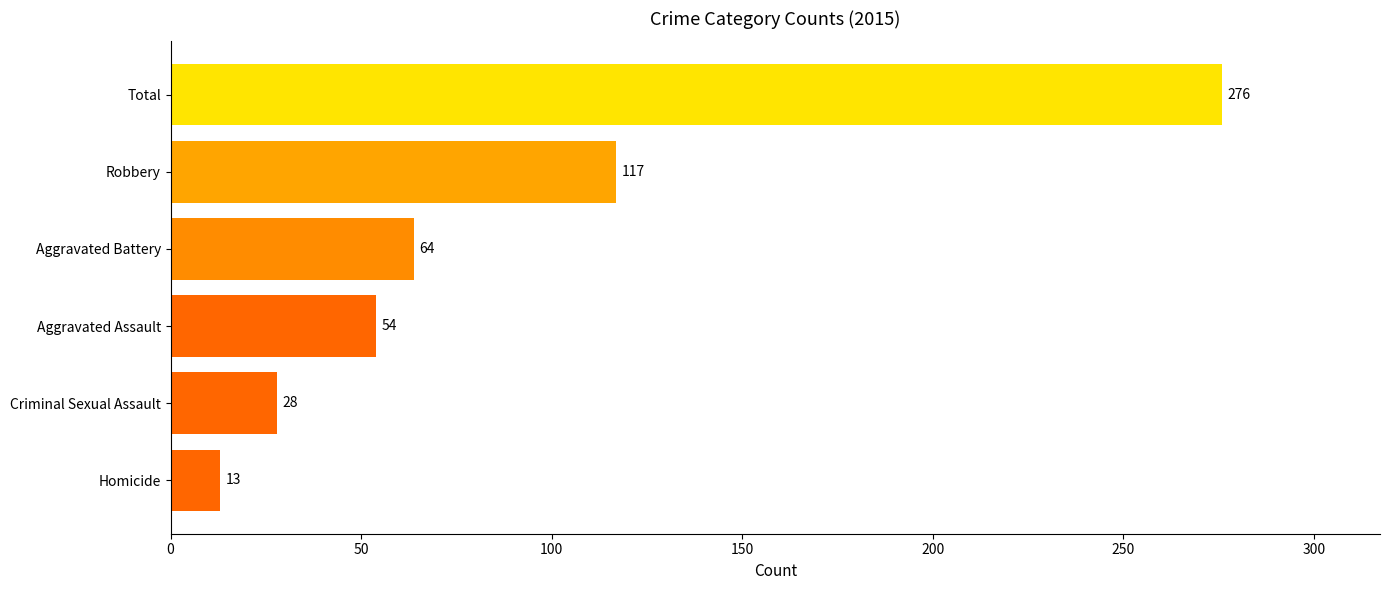

List the labels in order of value, smallest first.

Homicide, Criminal Sexual Assault, Aggravated Assault, Aggravated Battery, Robbery, Total